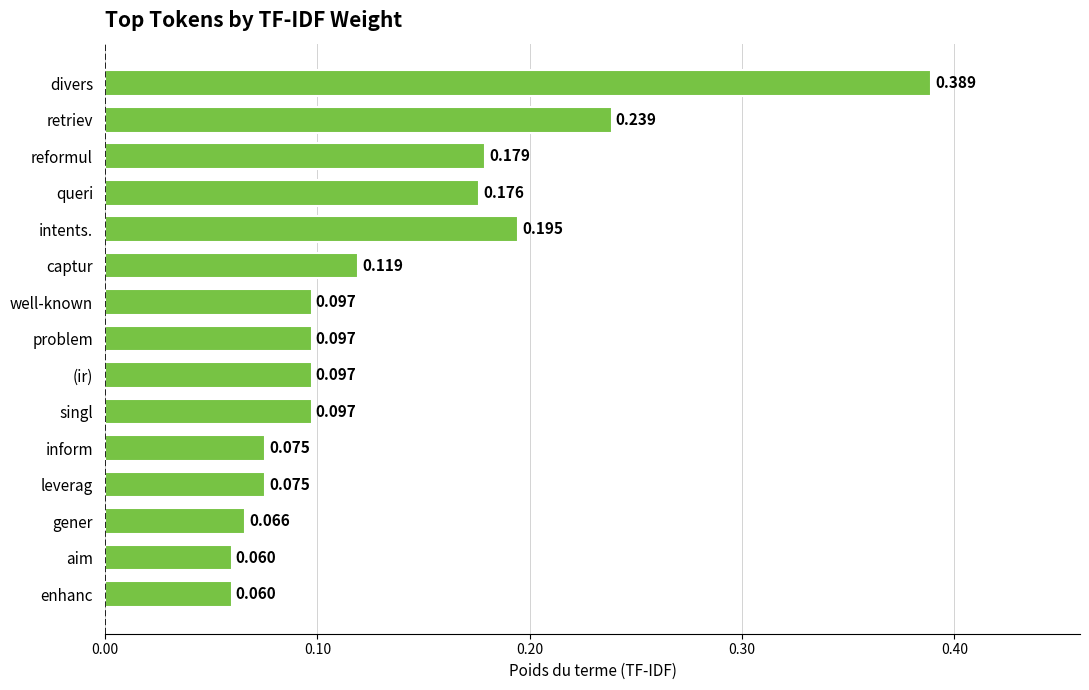

Which label corresponds to the largest value in the chart?

divers